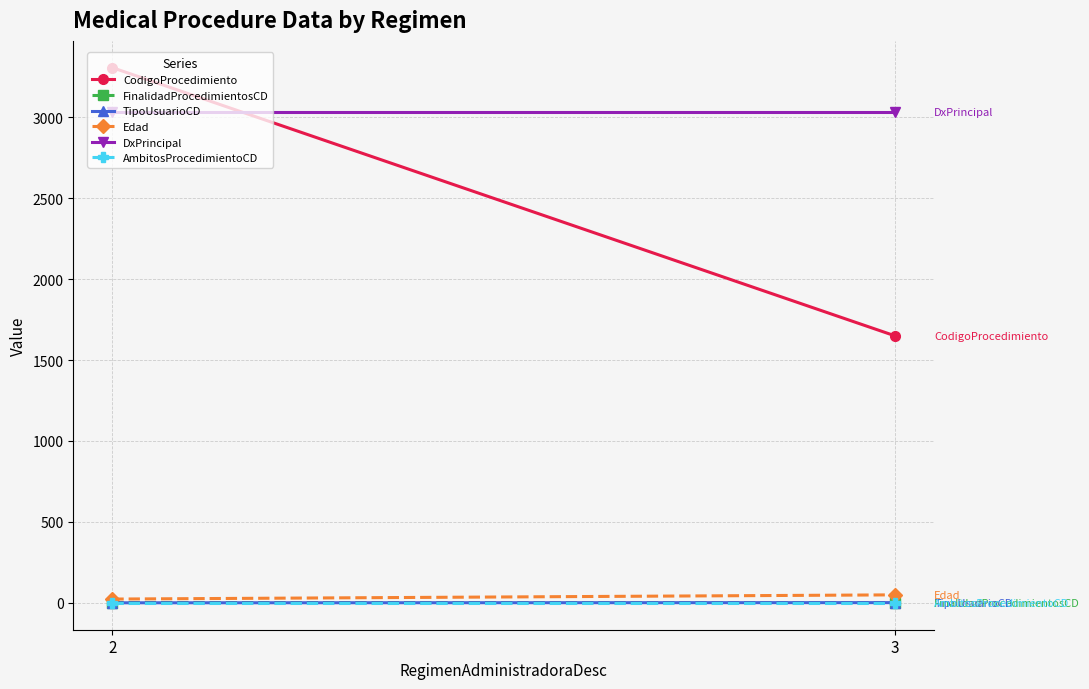

The DxPrincipal series shows 1647.1 at 2. True or false?

False